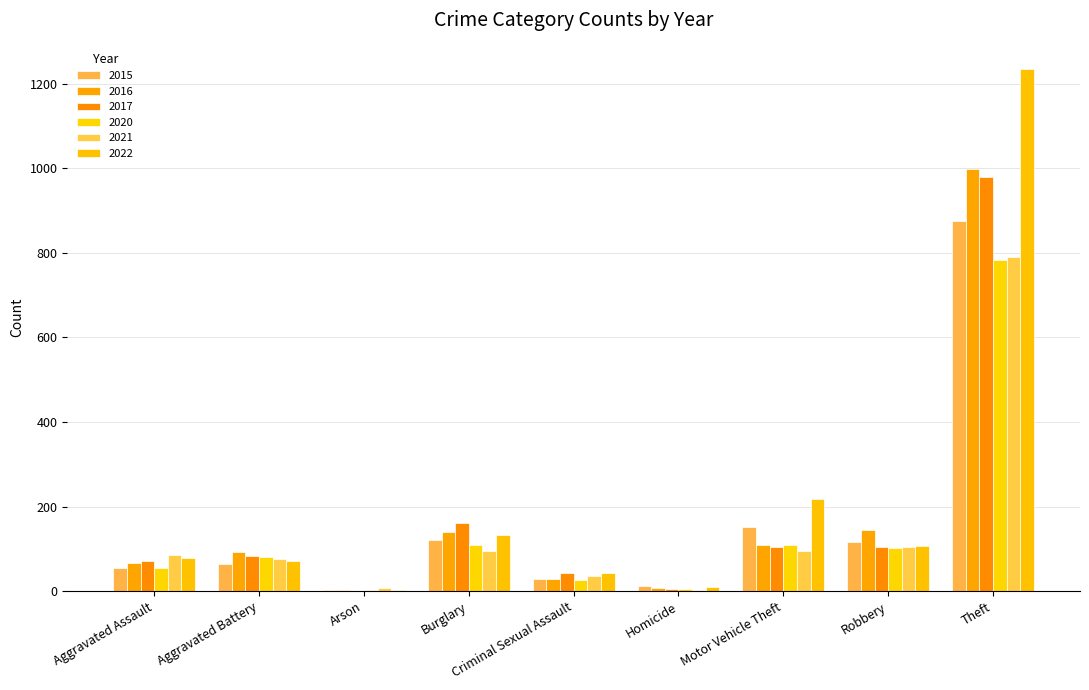

Are the bars grouped side by side (vs. stacked)?

Yes